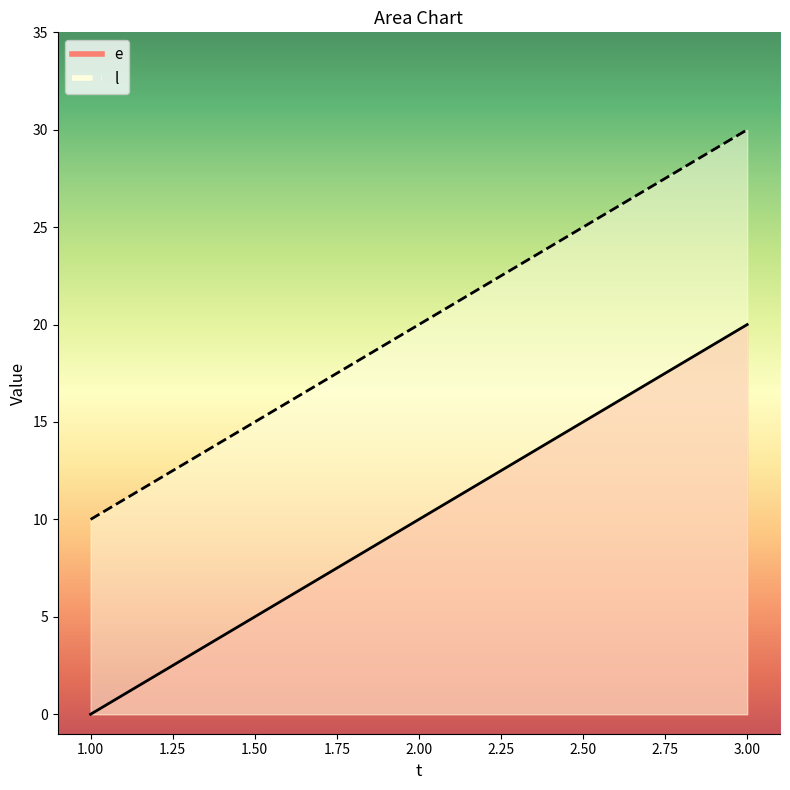

How many lines are shown in the chart?

2